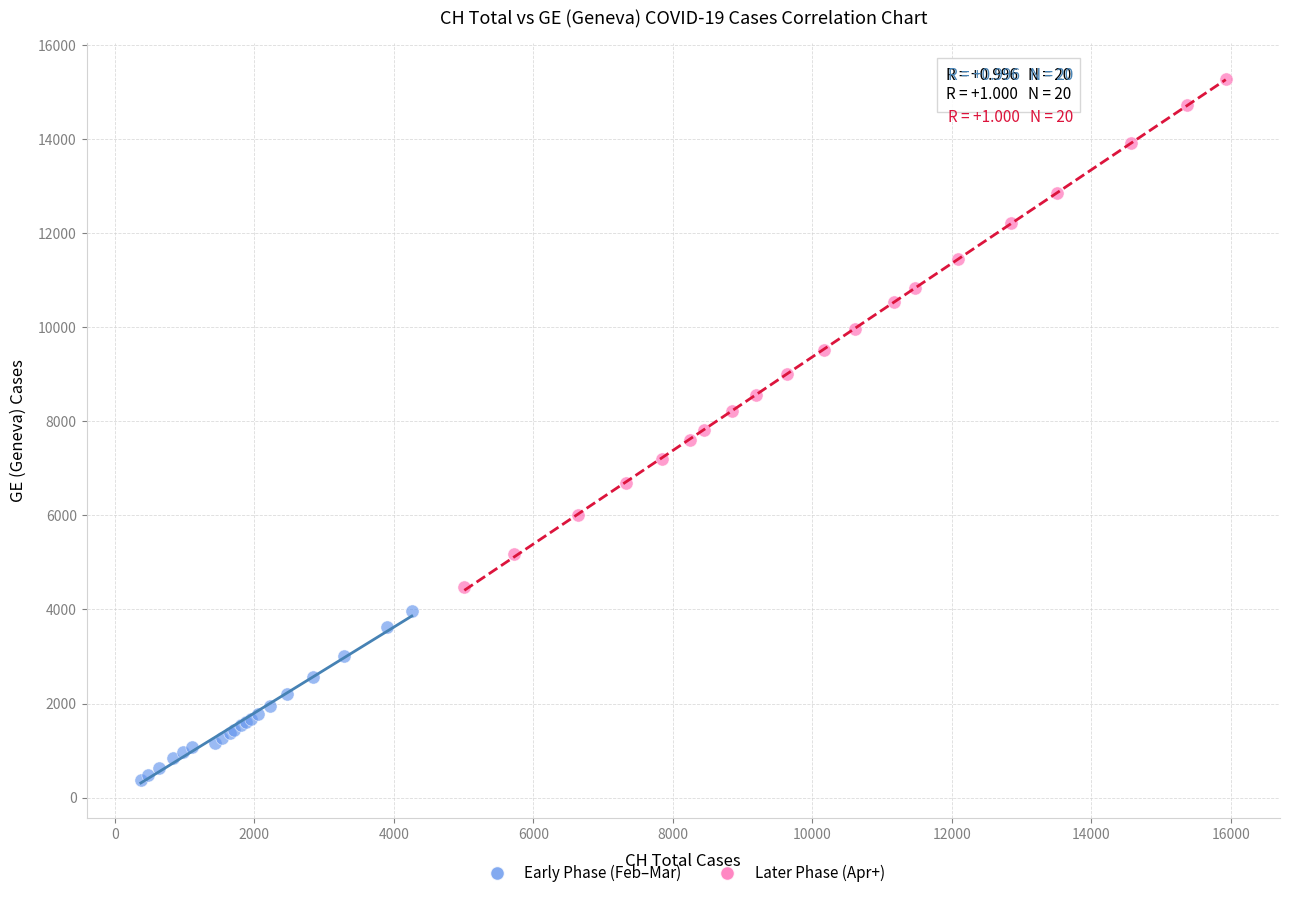

Which series reaches the maximum Y coordinate?

Later Phase (Apr+)